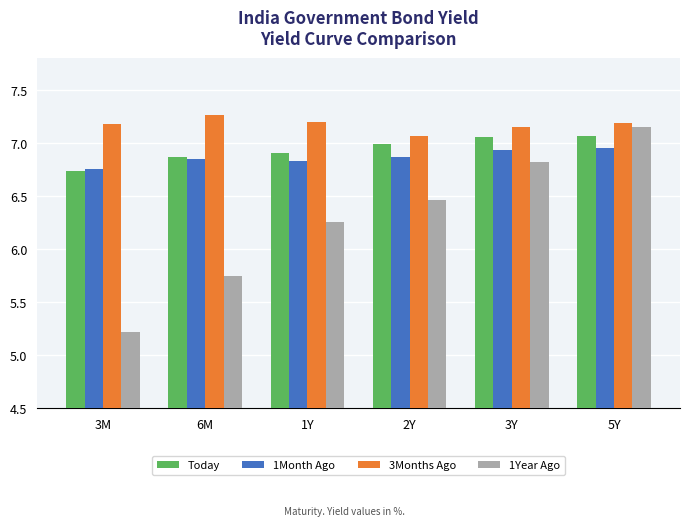

What is the value of the 3Months Ago bar at the 6th from the left?

7.2